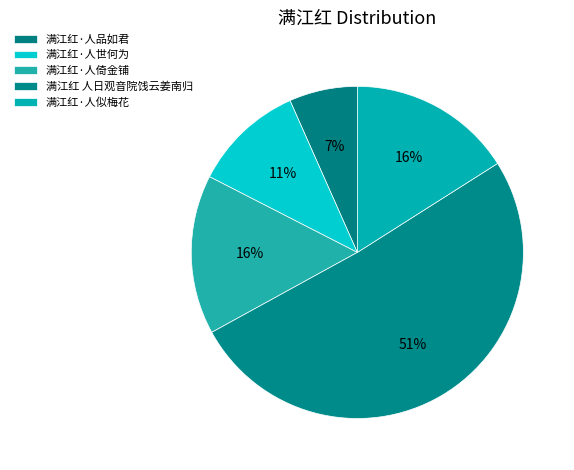

Is it true that 满江红·人世何为 is 11% of the pie?

True